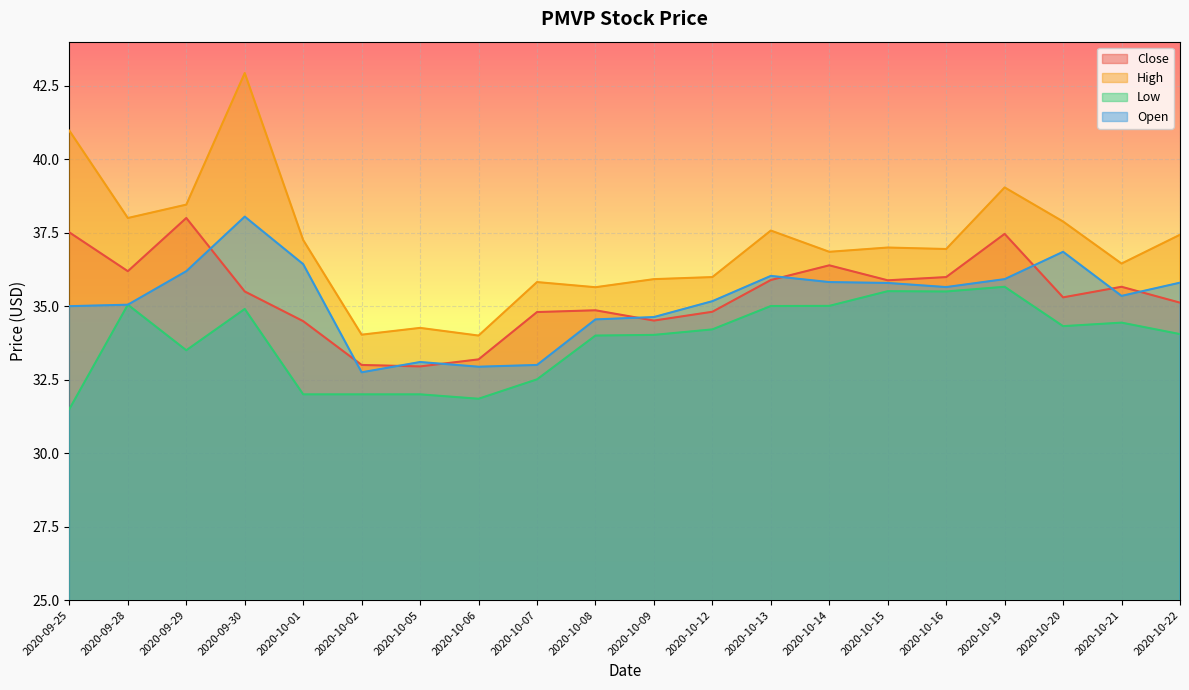

Which has a higher value, 2020-10-20 or 2020-10-13?

2020-10-13